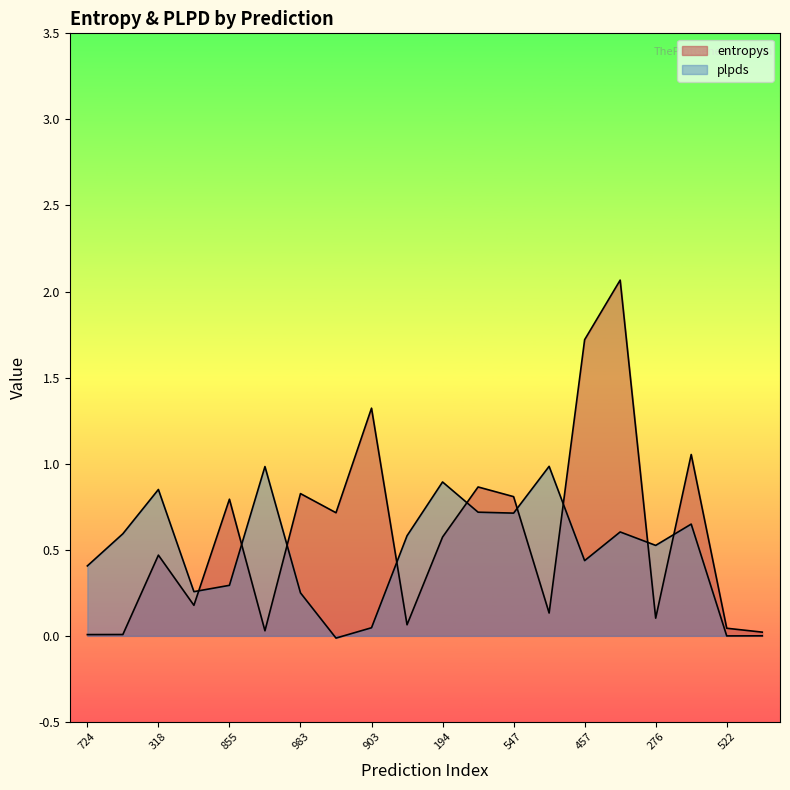

At which category is the sum across all series the highest?

698